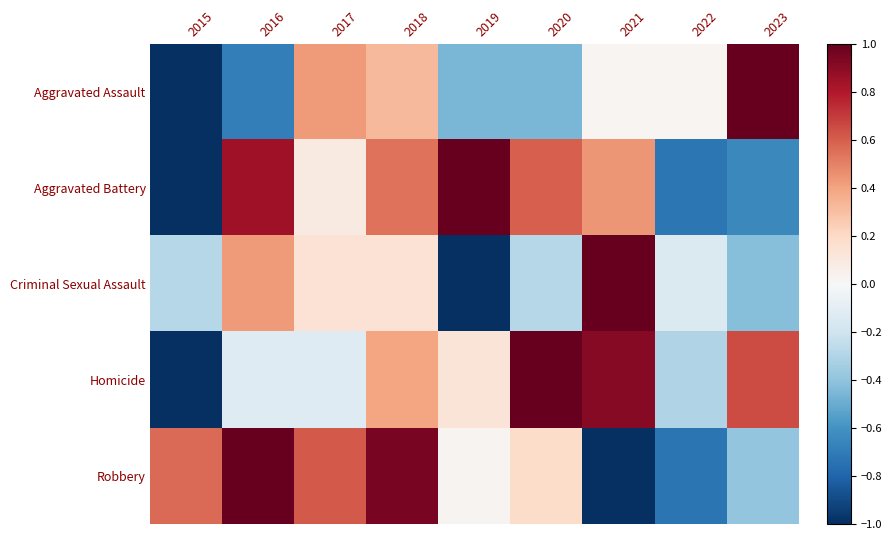

Rank the series by their maximum value, from highest to lowest.

Aggravated Assault, Aggravated Battery, Criminal Sexual Assault, Homicide, Robbery